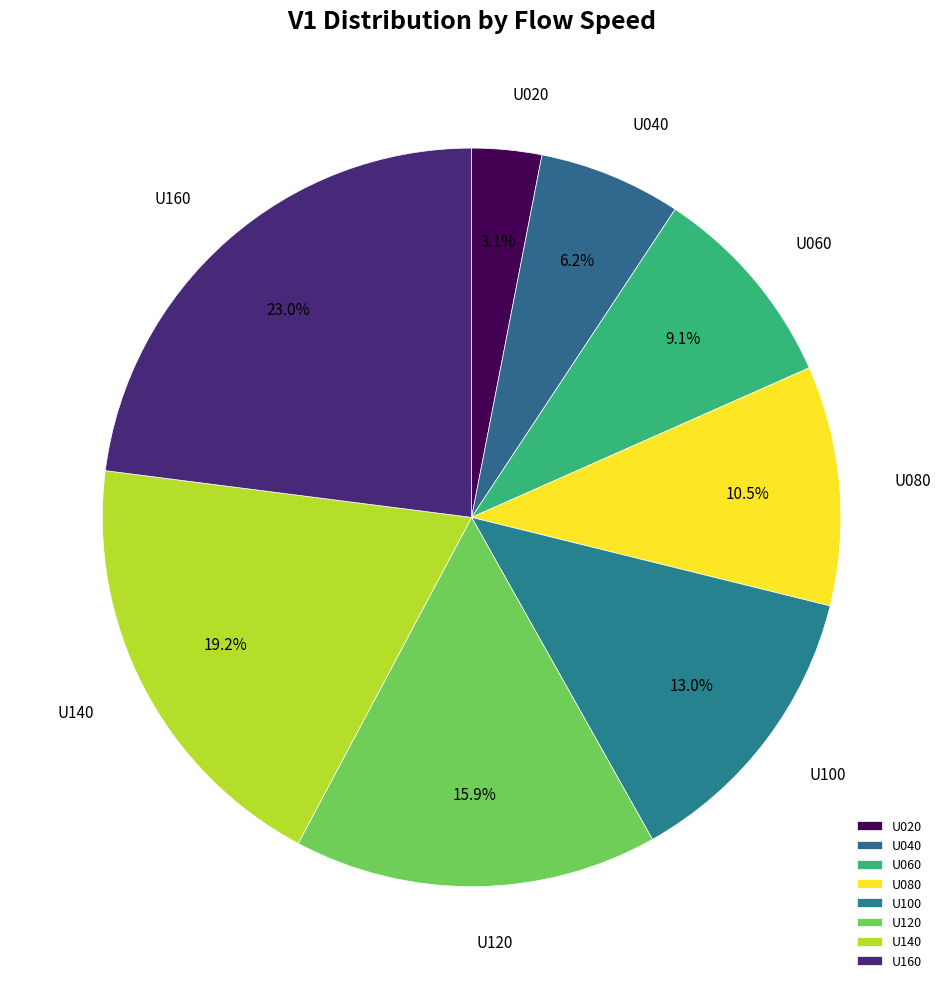

Is it true that U100 is 24% of the pie?

False